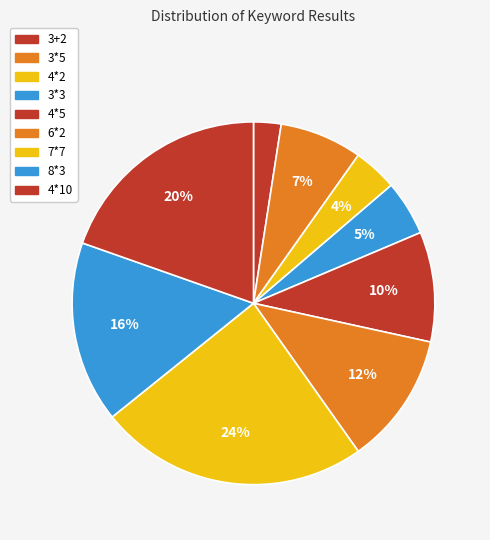

To the nearest percent, what is the combined percentage of 3*5 and 4*10?

27%